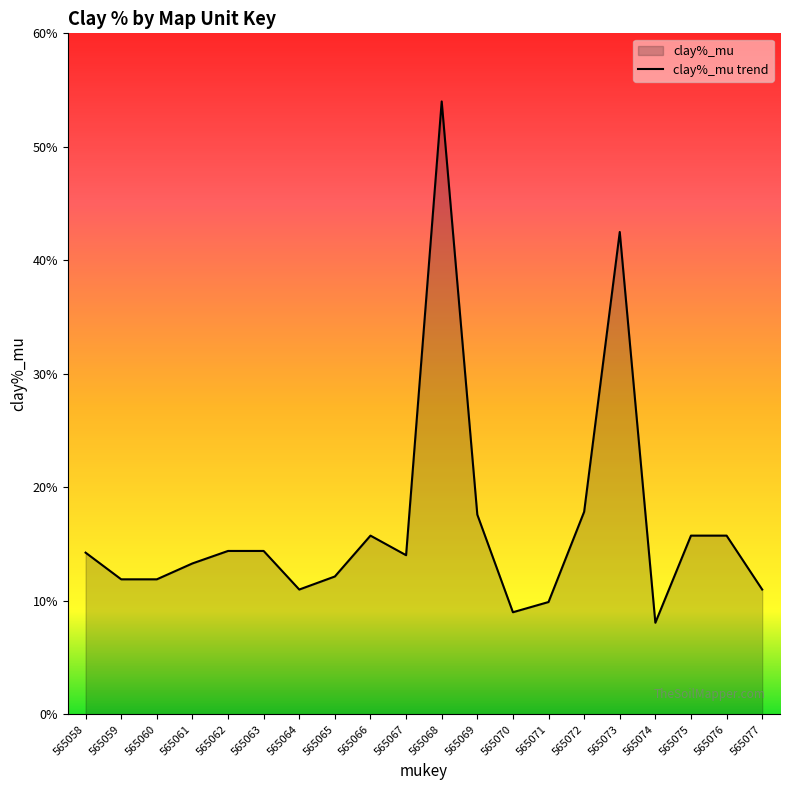

What is the average value?

16.7